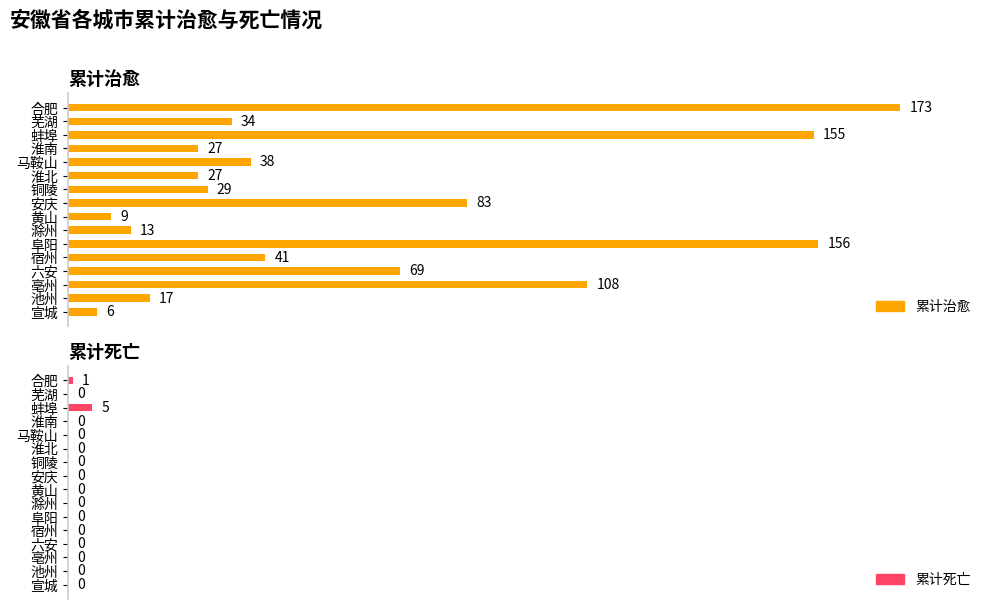

What are all the series names shown in the legend?

累计治愈, 累计死亡